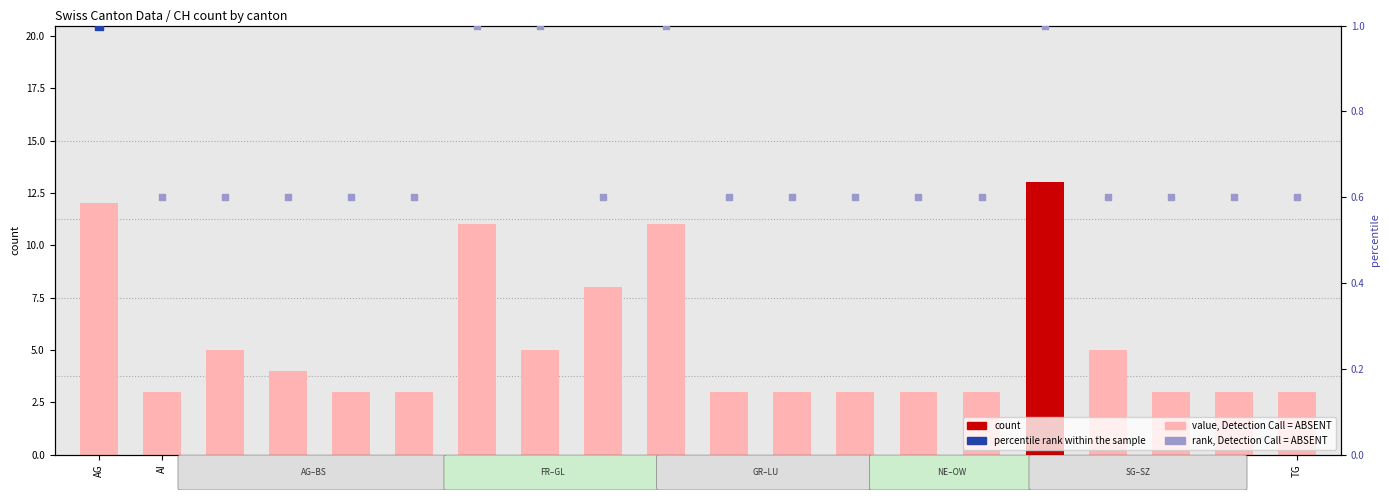

At which category is the sum across all series the highest?

SG